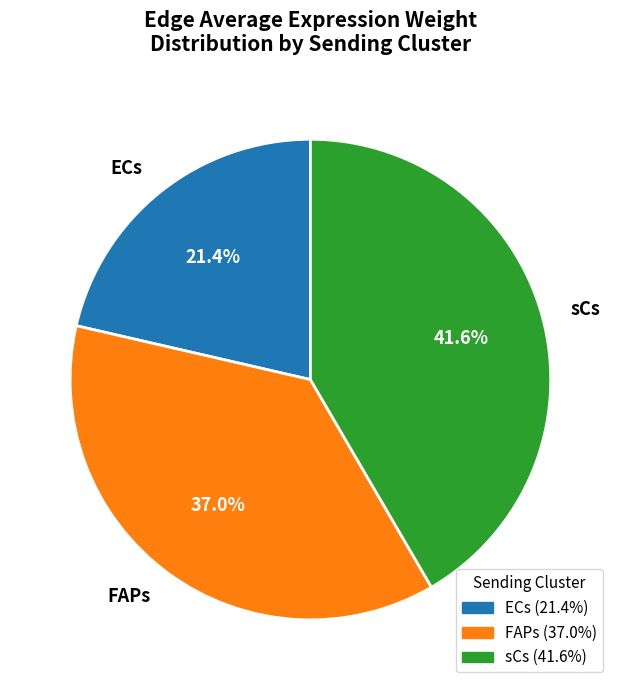

To the nearest percent, what is the average slice percentage?

33%